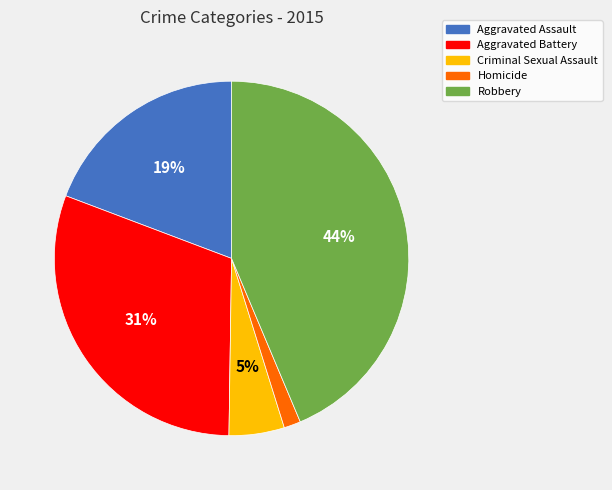

To the nearest percent, what is the difference between the largest and smallest slice percentages?

42%